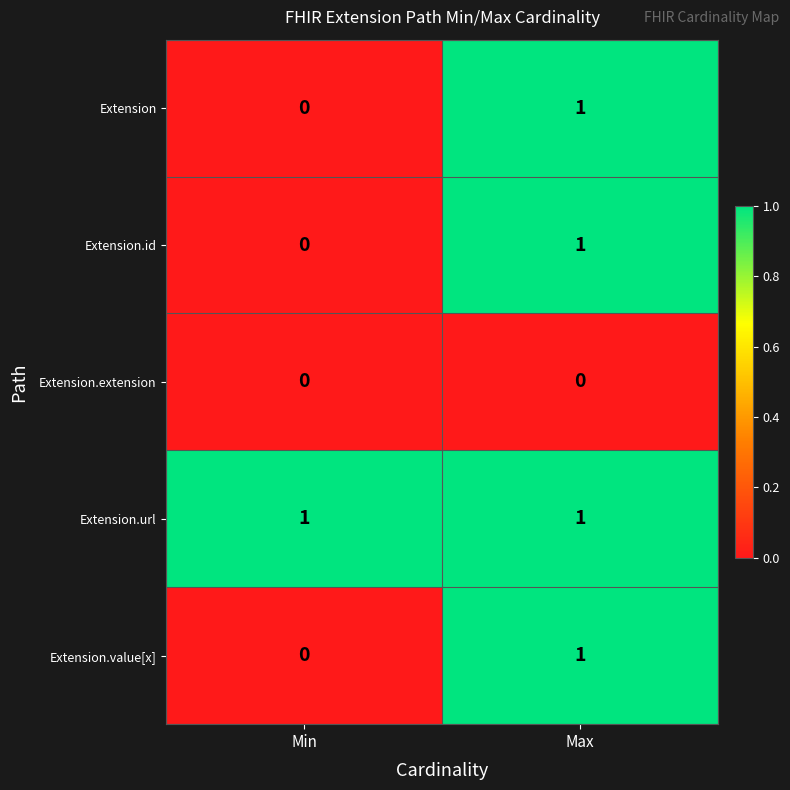

How many data points does each series have?

2